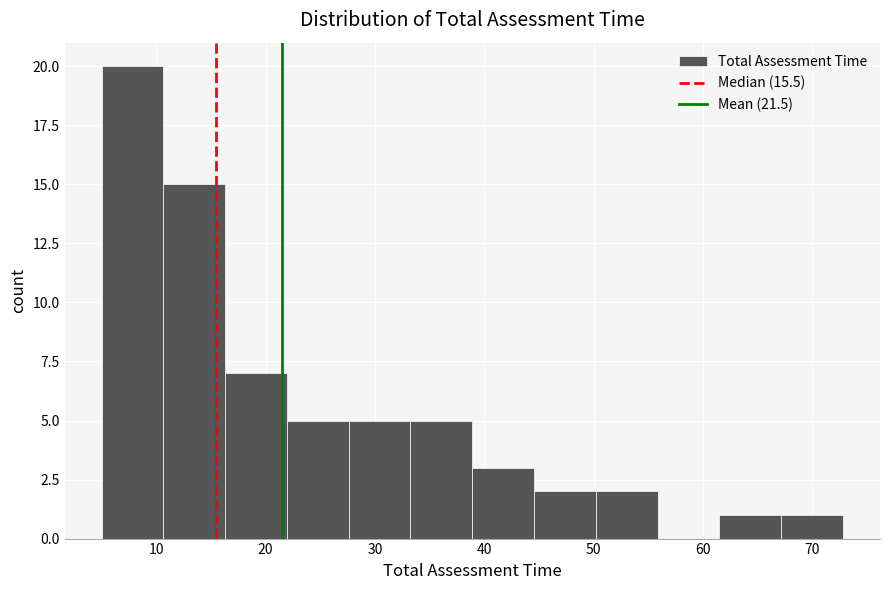

How tall is the bar that spans 67 to 73 on the x-axis? Neither the bar edges nor the heights are printed on the chart, so give them approximately, as read against the axes.

1